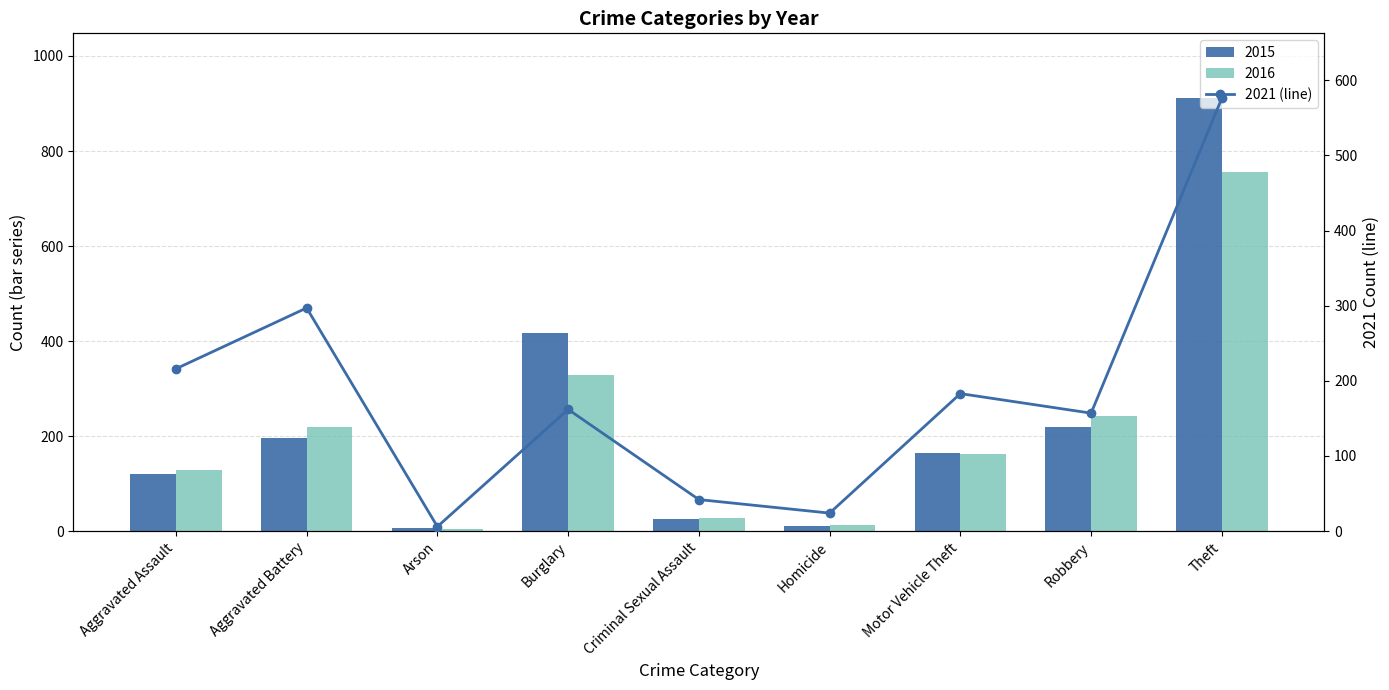

What is the difference between the maximum and minimum values?

570